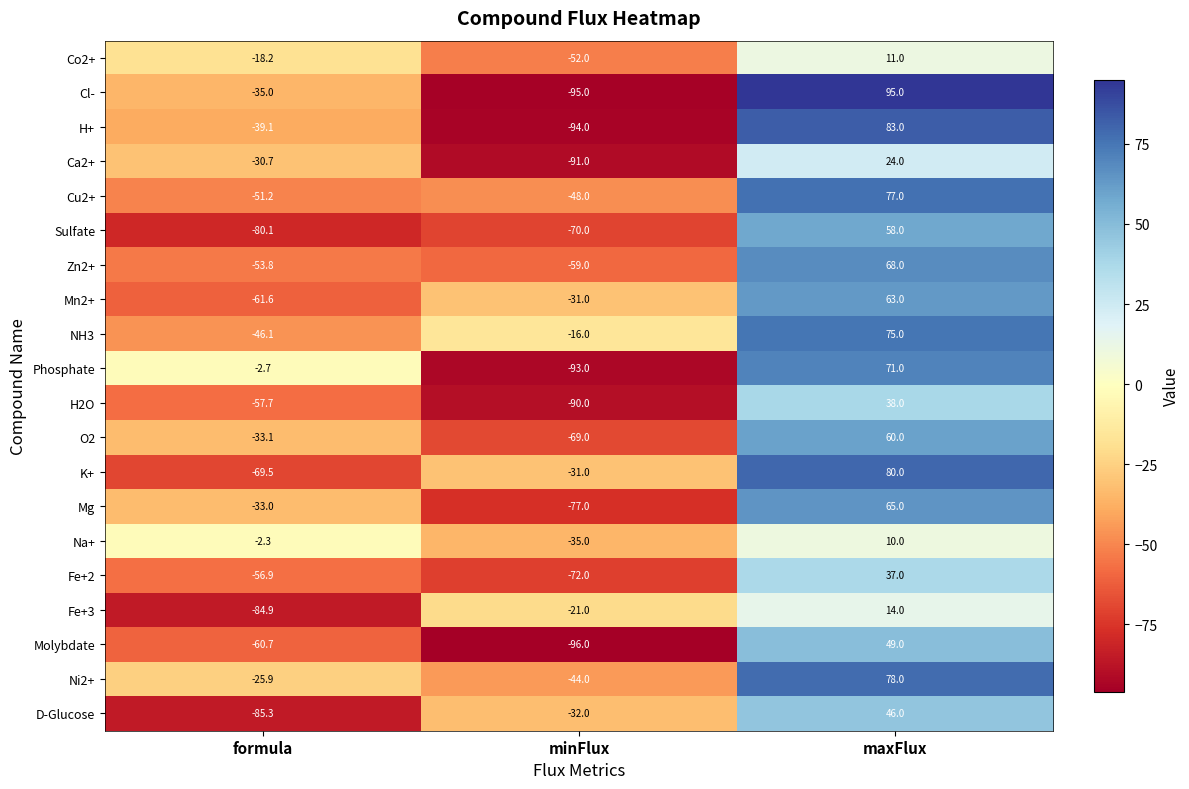

What is the sum of the Ca2+ values at maxFlux and minFlux?

-67.0